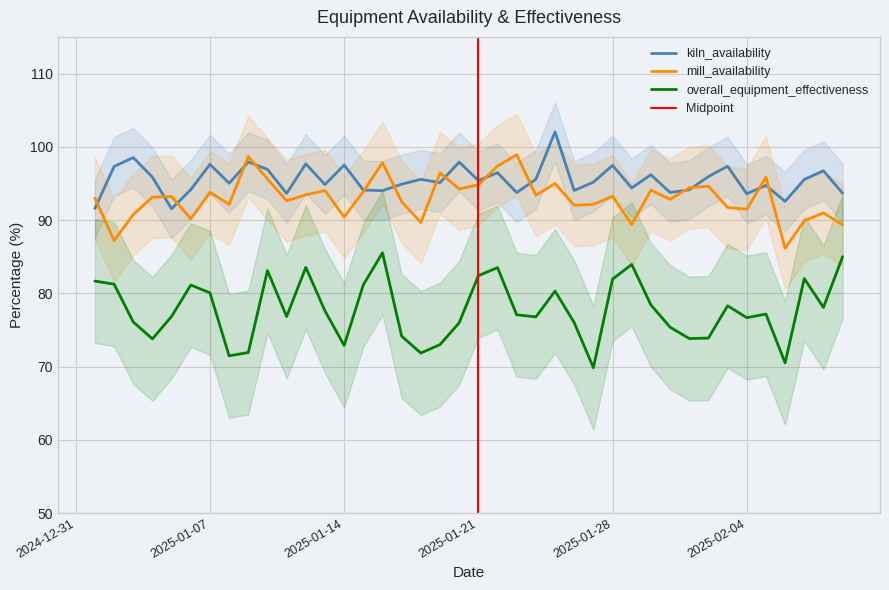

Rank the series at 2025-01-23 from highest to lowest value.

mill_availability, kiln_availability, overall_equipment_effectiveness